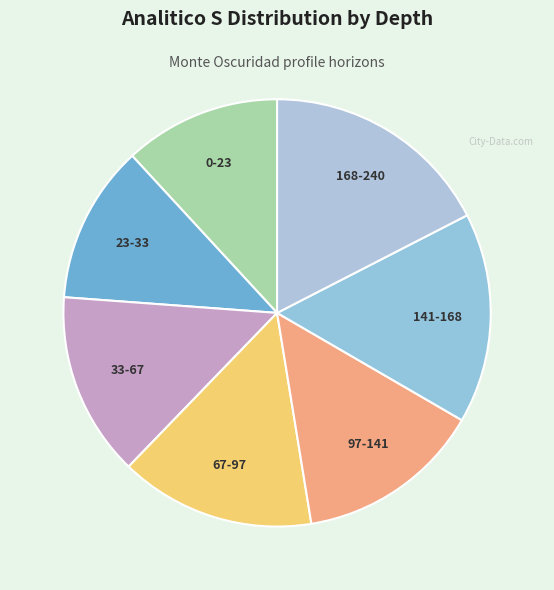

How many slices are in this pie chart?

7